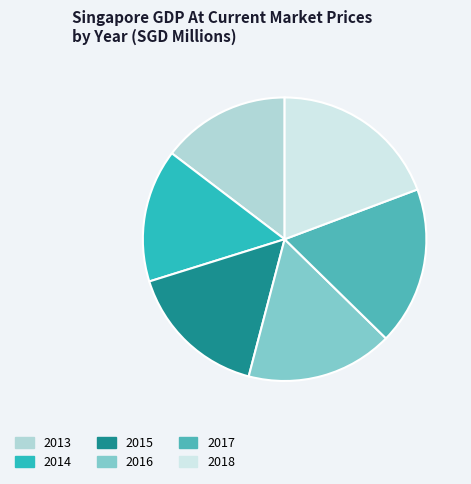

What is the largest slice in the pie chart?

2018